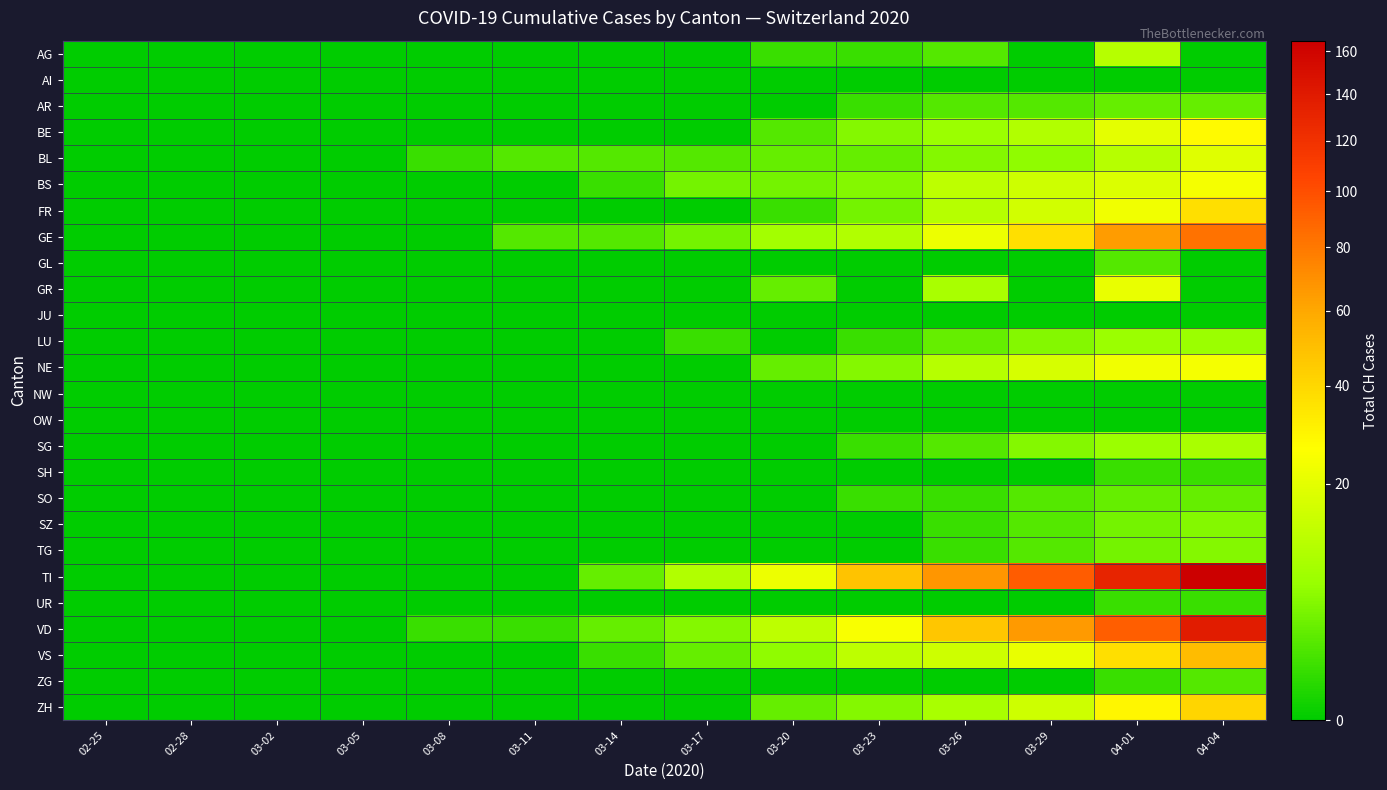

At 02-25, list the series in order from largest to smallest.

AG, AI, AR, BE, BL, BS, FR, GE, GL, GR, JU, LU, NE, NW, OW, SG, SH, SO, SZ, TG, TI, UR, VD, VS, ZG, ZH